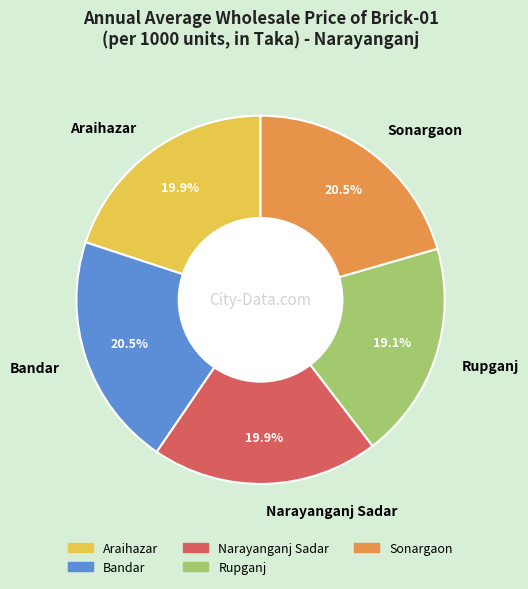

To the nearest percent, what is the difference between the Araihazar and Sonargaon slice percentages?

1%